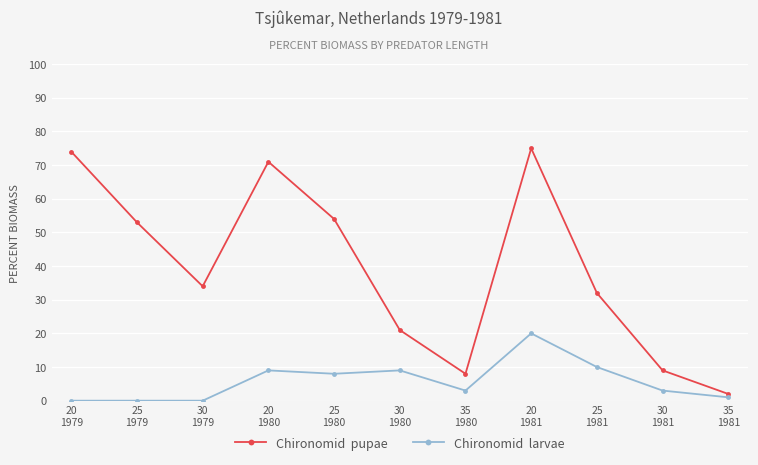

How many lines are shown in the chart?

2